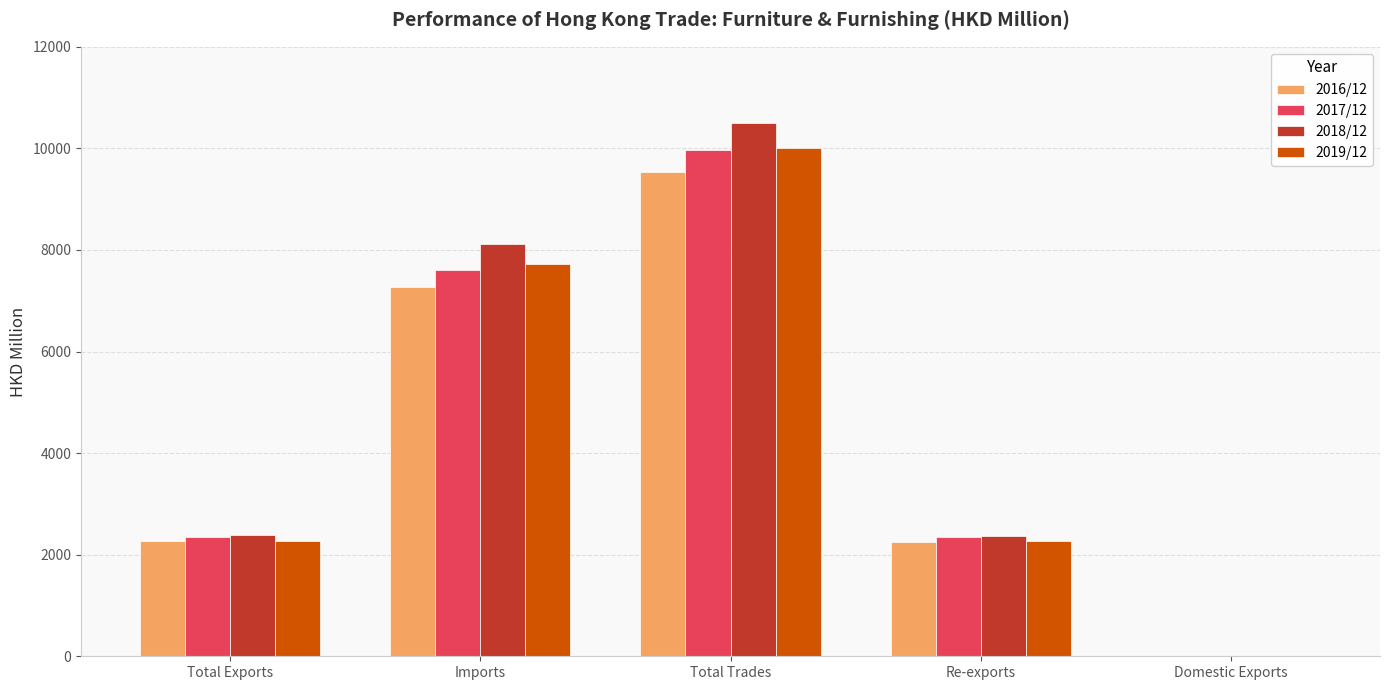

What is the sum of all 2019/12 values?

22288.4